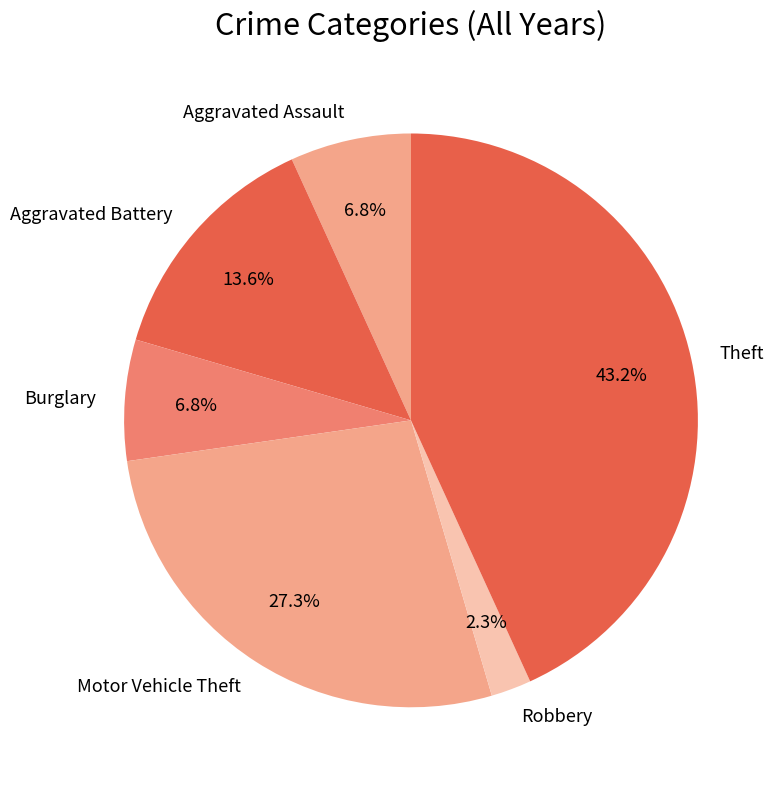

How much of the chart is everything except Motor Vehicle Theft?

72.7%